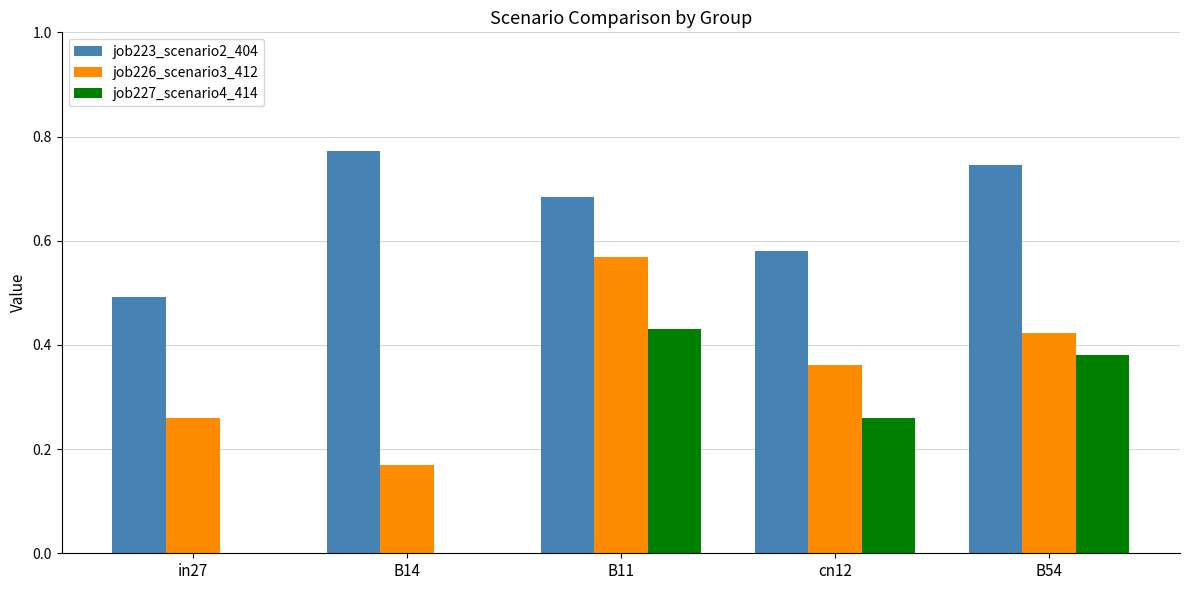

What are all the series names shown in the legend?

job223_scenario2_404, job226_scenario3_412, job227_scenario4_414